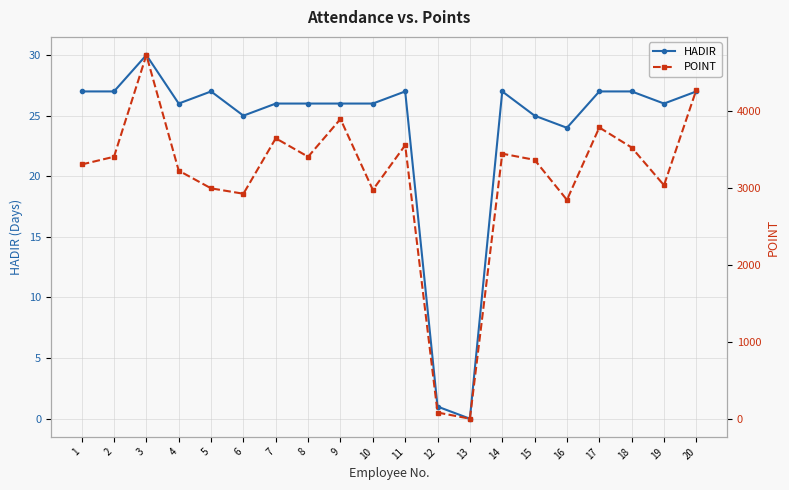

True or false: HADIR has a value of 26 at 9.

True